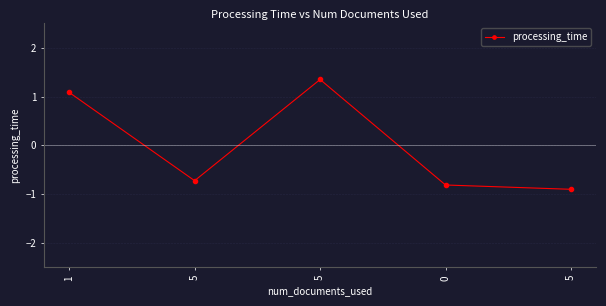

How many distinct data groups are displayed?

1